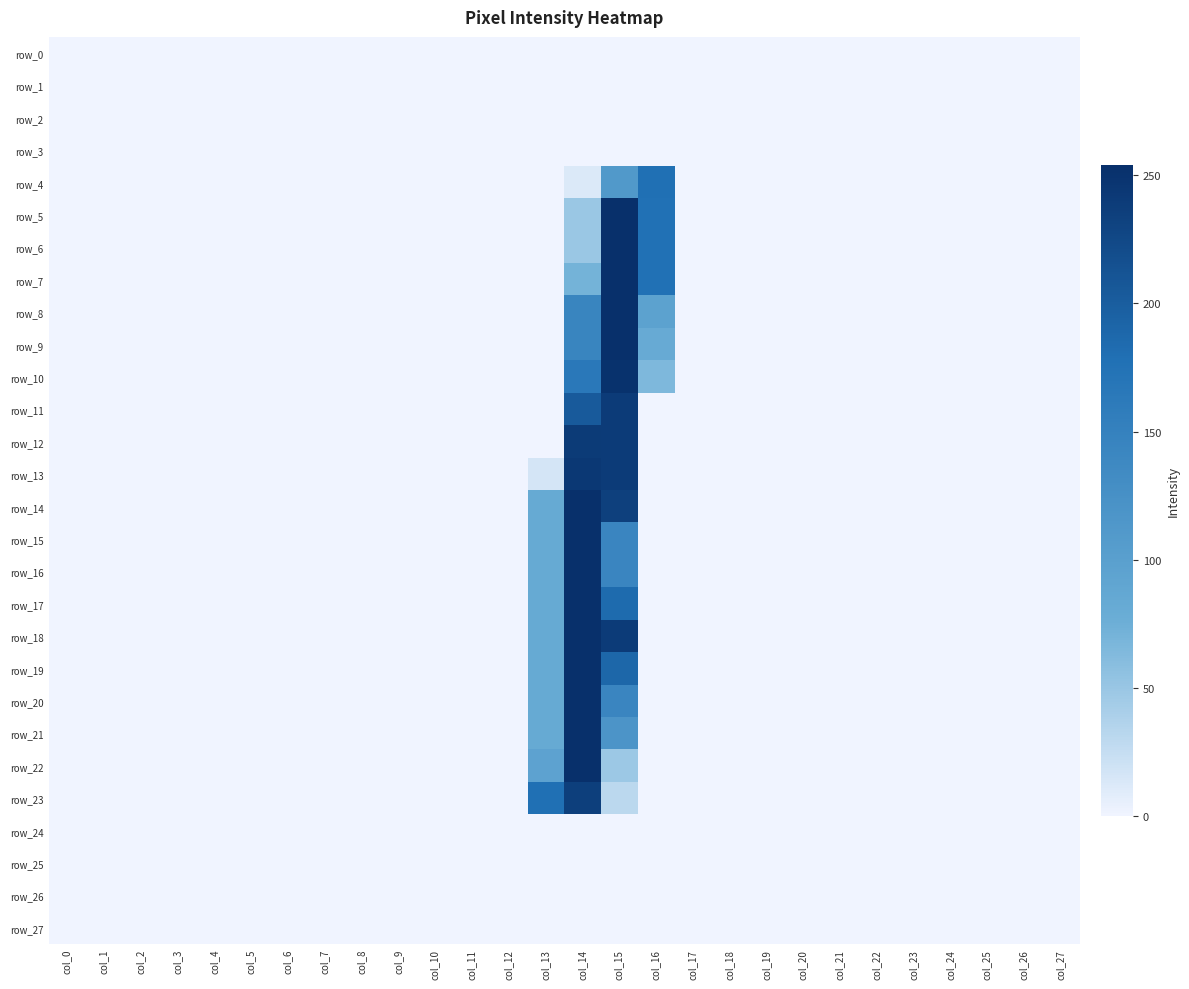

The row_24 series shows 0 at col_2. True or false?

True